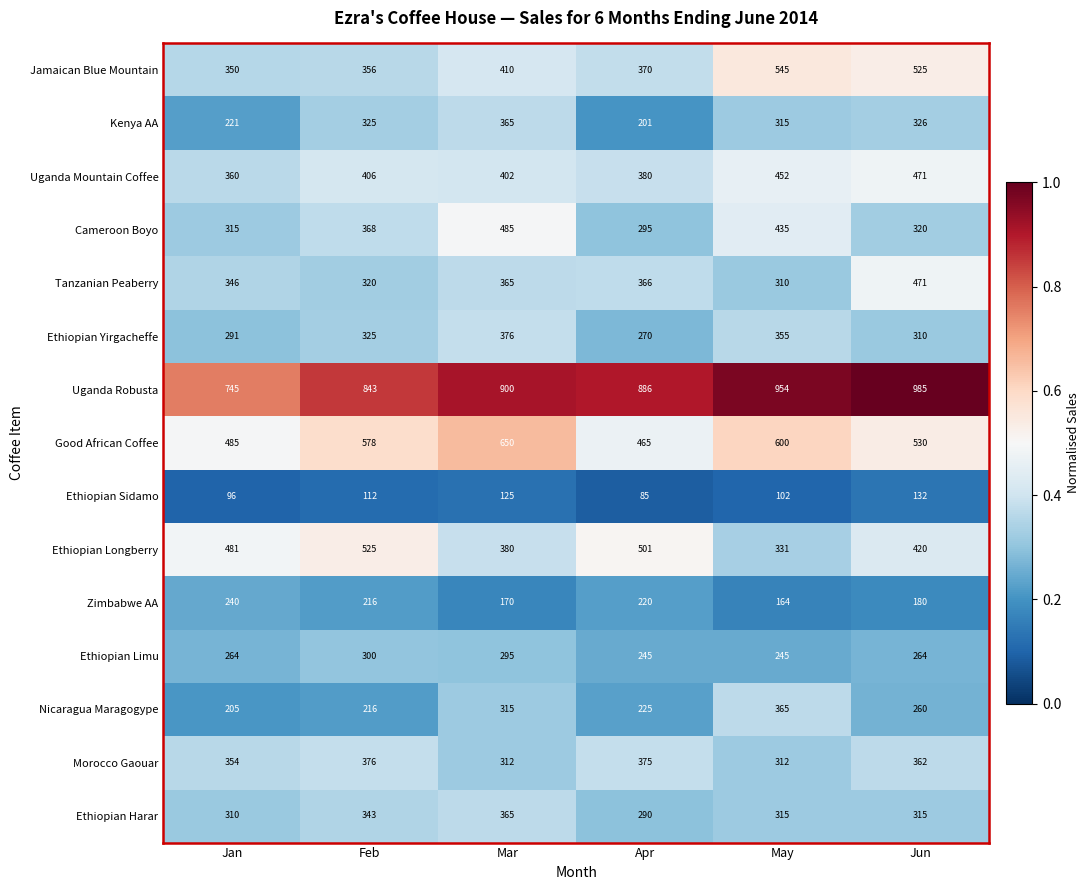

Where is Ethiopian Longberry nearest to the value 428?

Jun